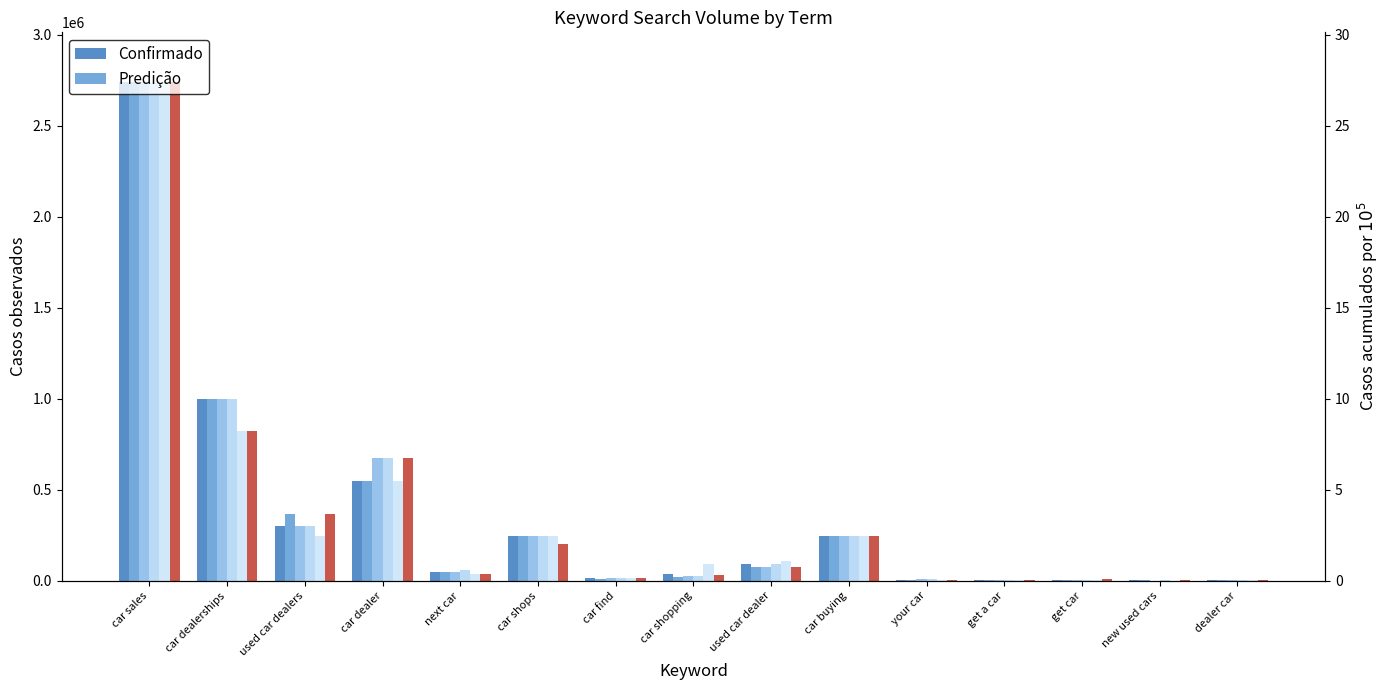

What is the difference between the maximum and minimum values in the Search Volume (04/2021) series?

2737100